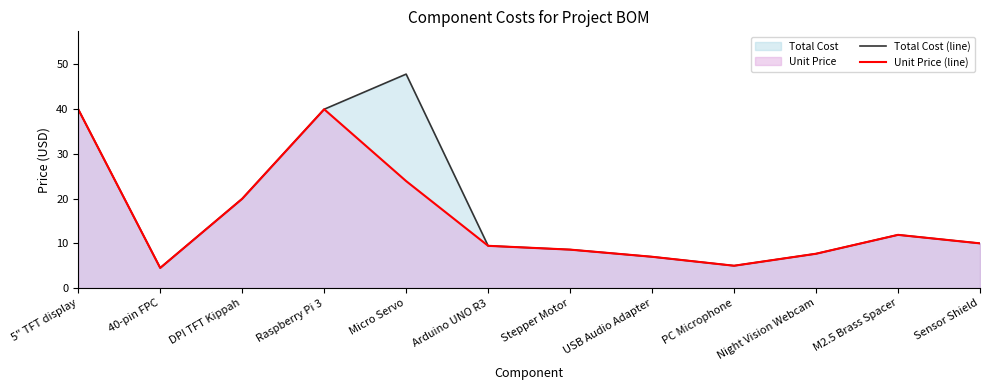

How many values in the Total Cost (line) series exceed 9?

7